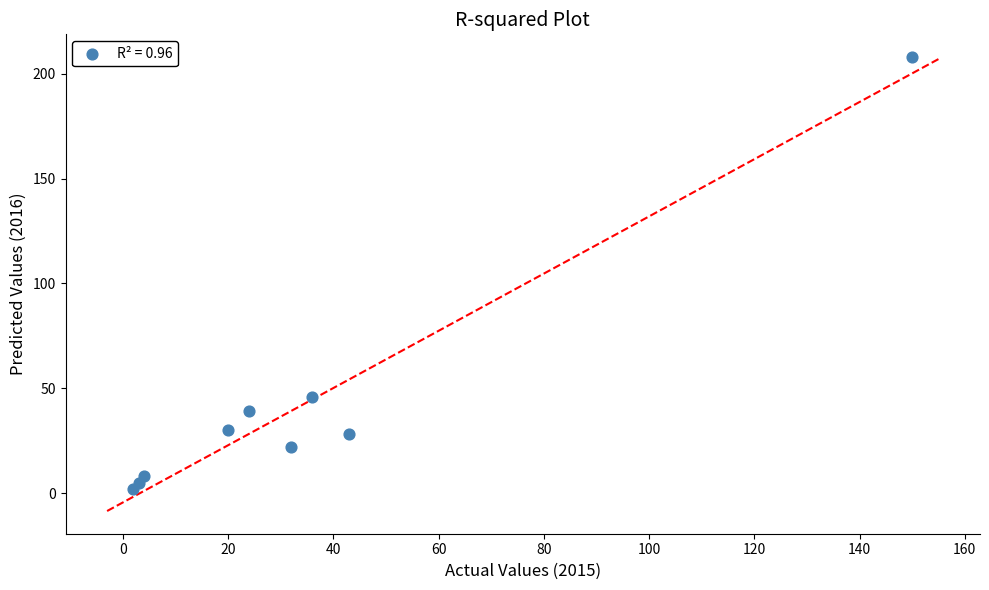

What is the average X value?

35